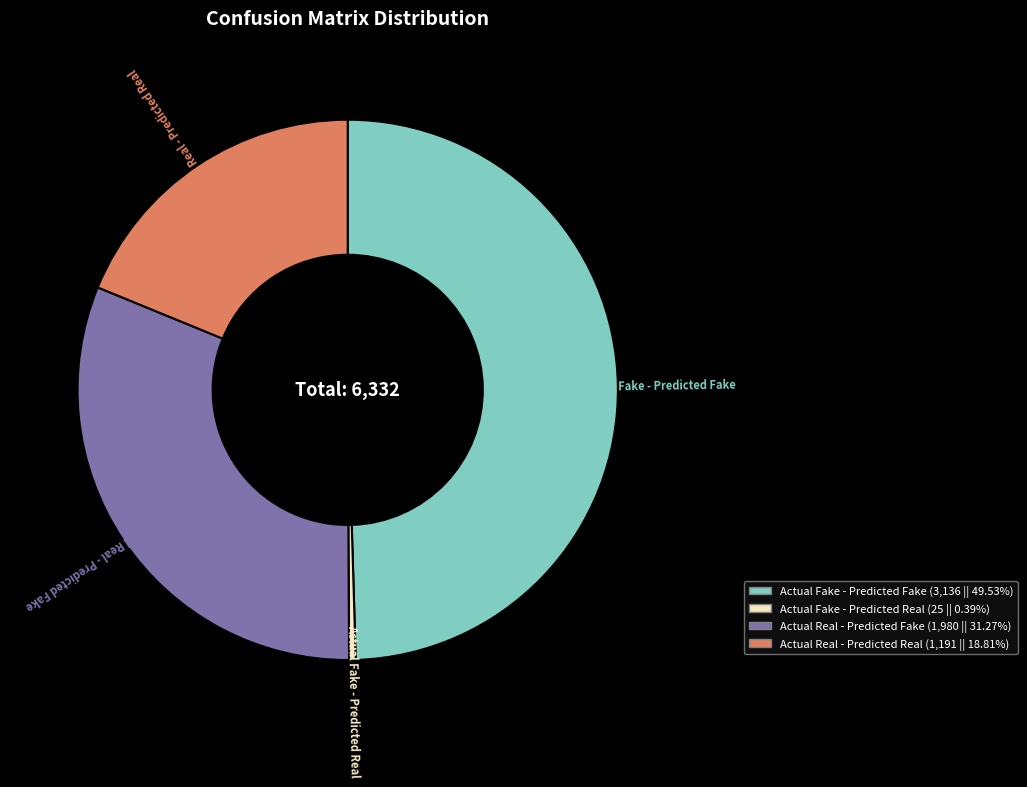

Rank the categories by value from highest to lowest.

Actual Fake - Predicted Fake, Actual Real - Predicted Fake, Actual Real - Predicted Real, Actual Fake - Predicted Real